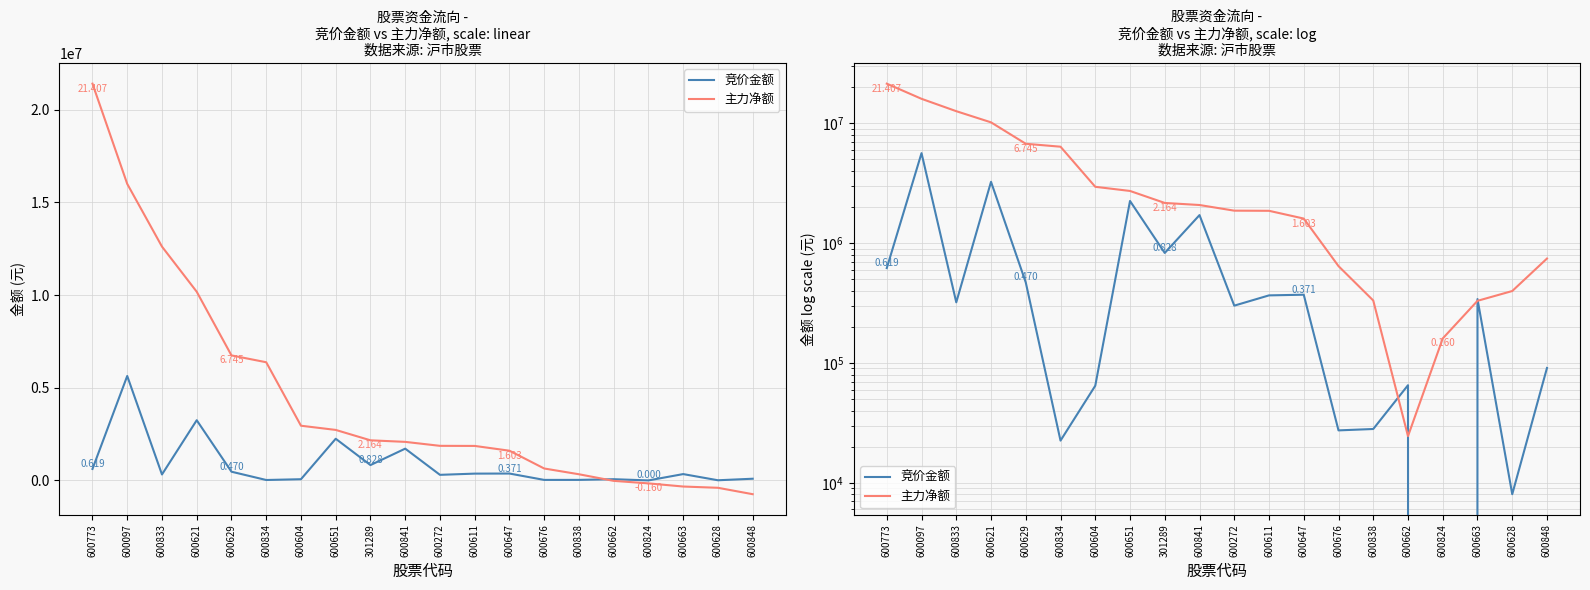

How many values in the 主力净额 series are below 2079472?

10